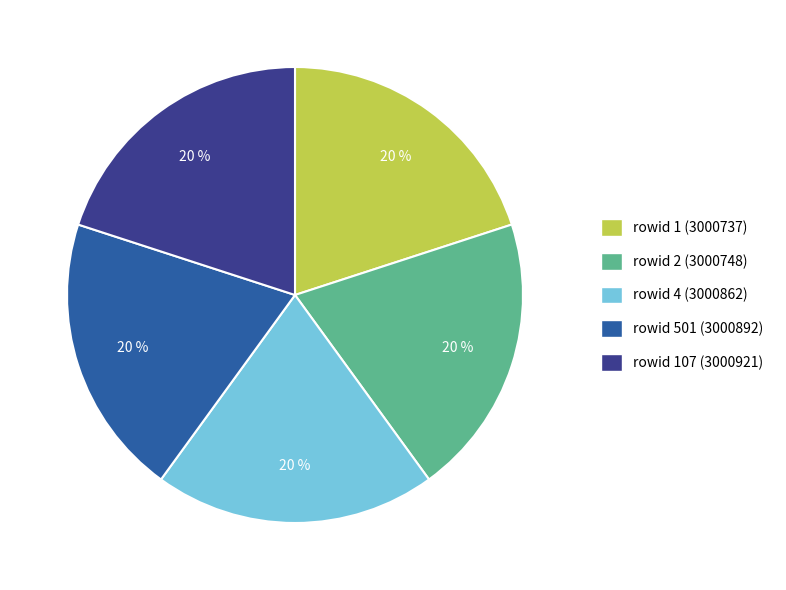

Is there a majority slice in this chart?

No